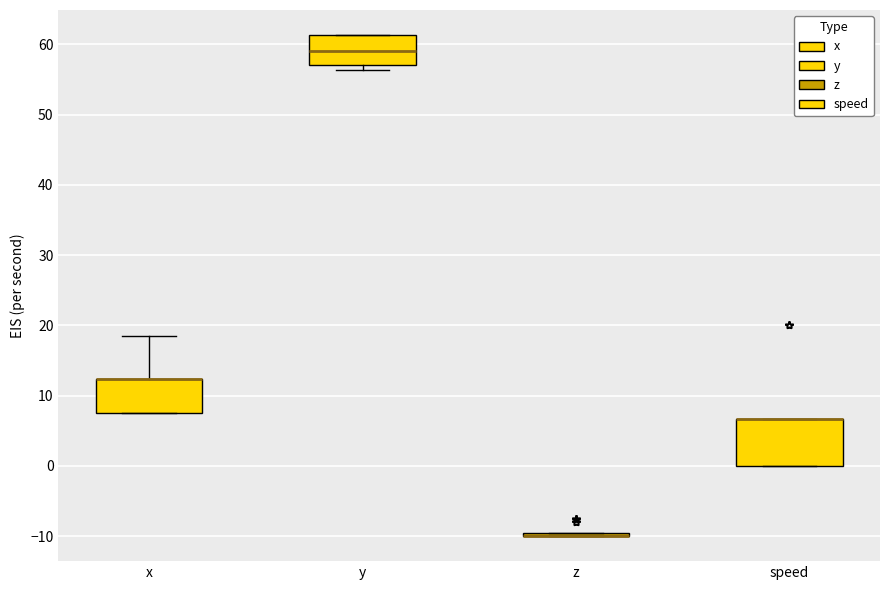

Which box is the tallest, from its lower edge to its upper edge?

speed